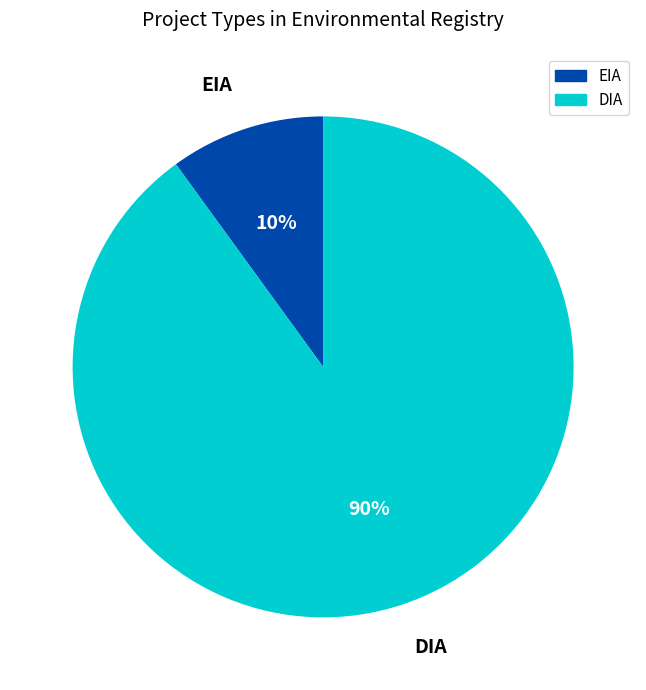

Does EIA represent more than half of the total?

No